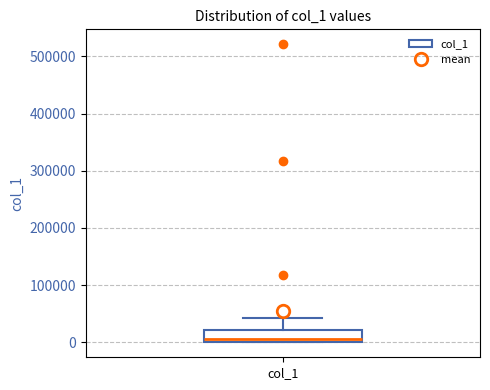

Transcribe this box plot: give where the median line is, the range the box spans, and where the two whiskers end, as read against the y-axis. The values are not printed on the chart, so give them approximately, as read against the axis.

median 10000, box 0 to 20000, whiskers 0 to 40000